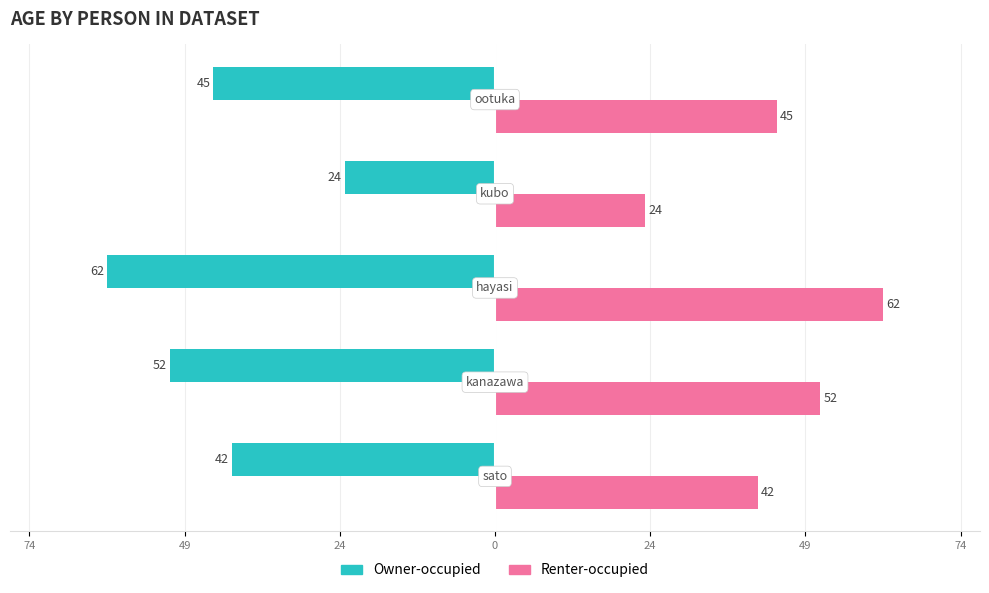

What are all the series names shown in the legend?

Owner-occupied, Renter-occupied